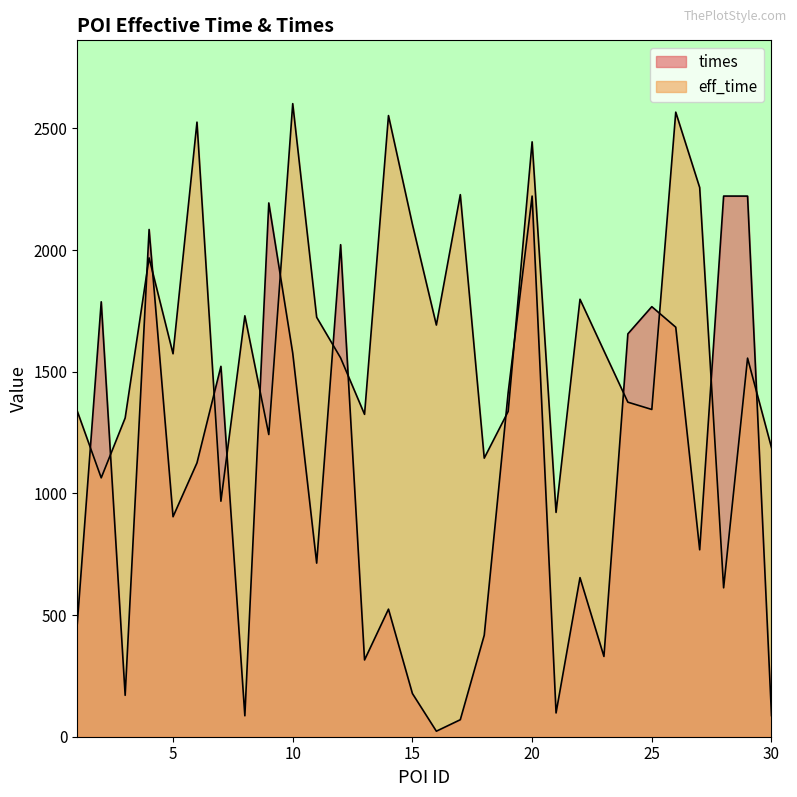

At which label is eff_time closest to 1607?

23